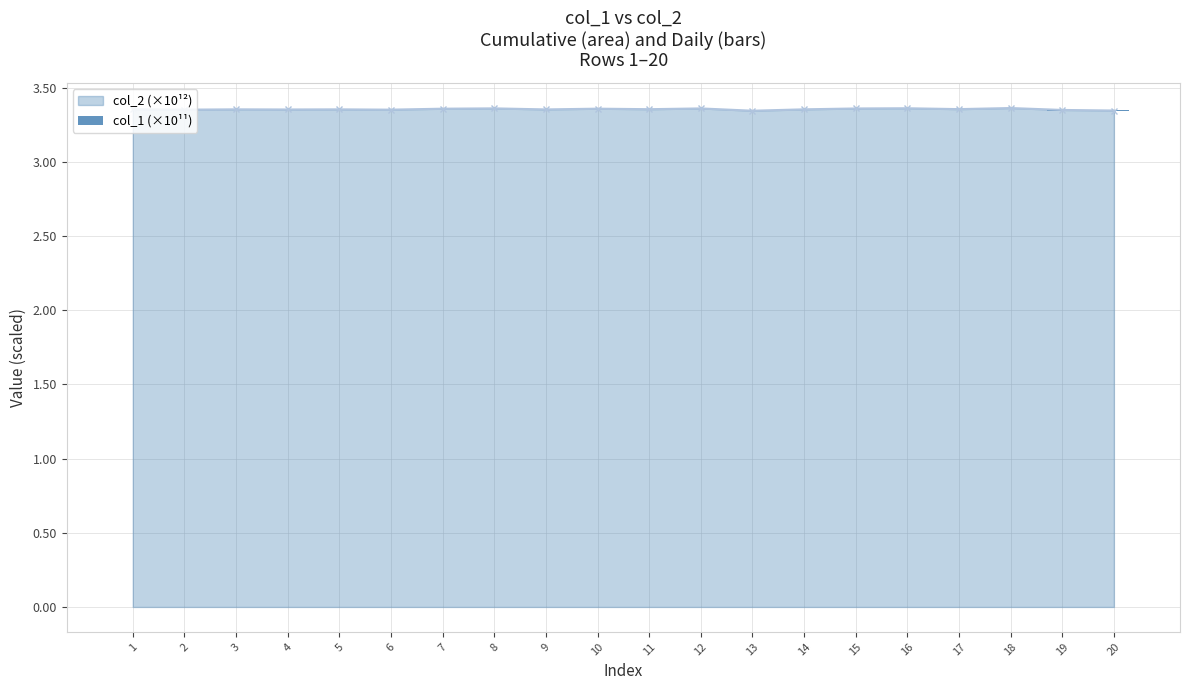

Are the bars horizontal?

No